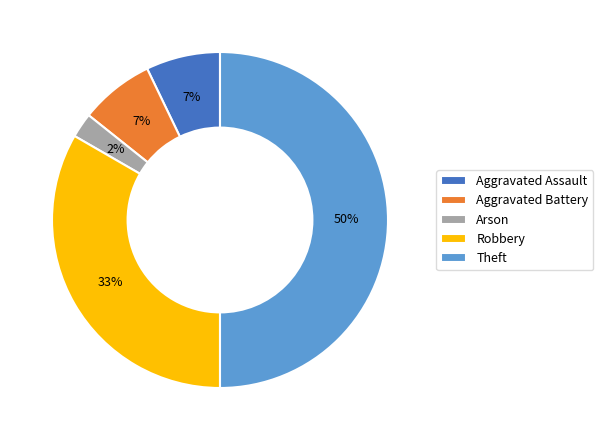

The Aggravated Battery slice represents 21% of the pie. True or false?

False